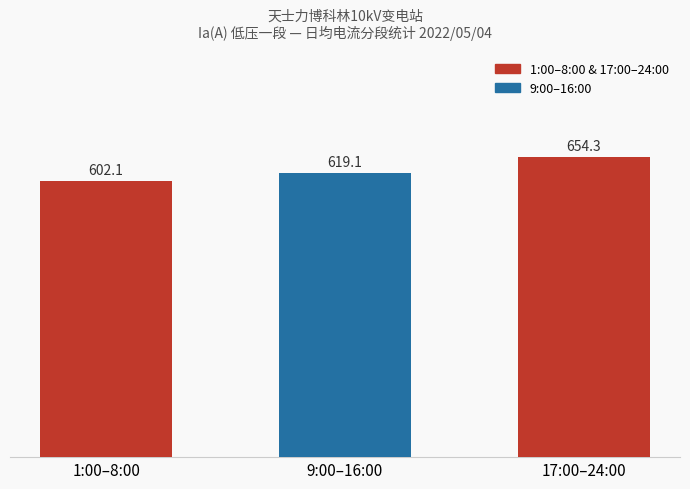

Reading left to right, transcribe all the data shown in this chart.

1:00–8:00=602.1	9:00–16:00=619.1	17:00–24:00=654.3